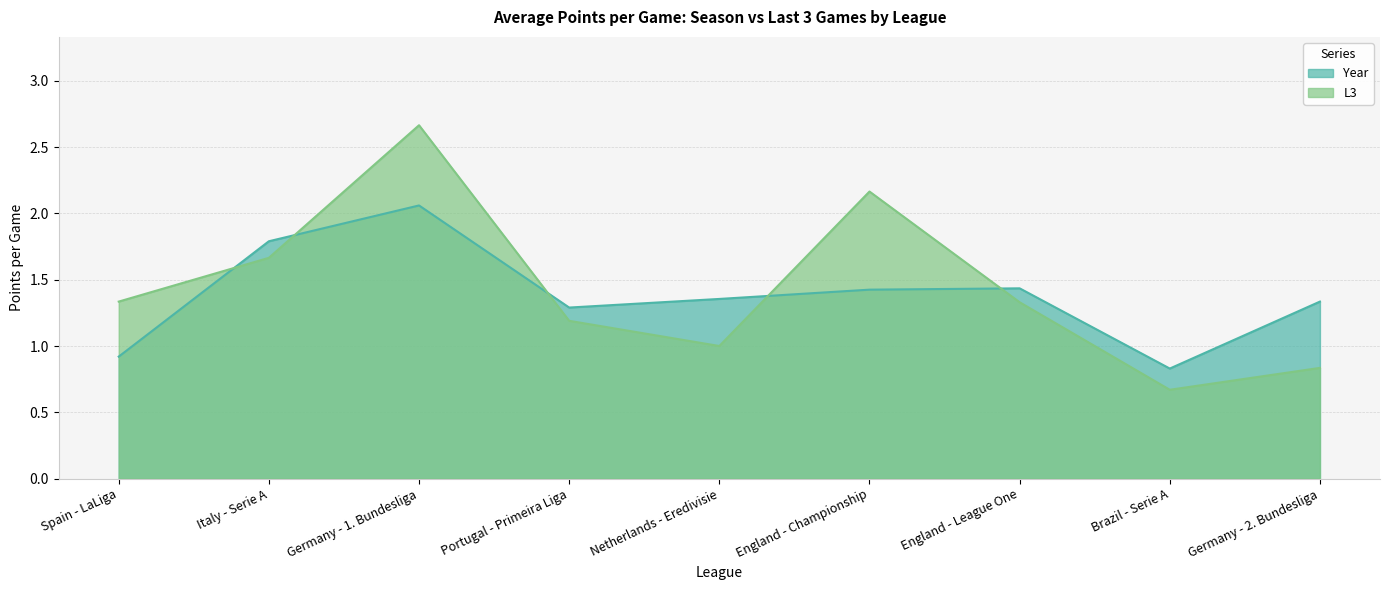

Does the chart display data point markers on the line(s)?

No